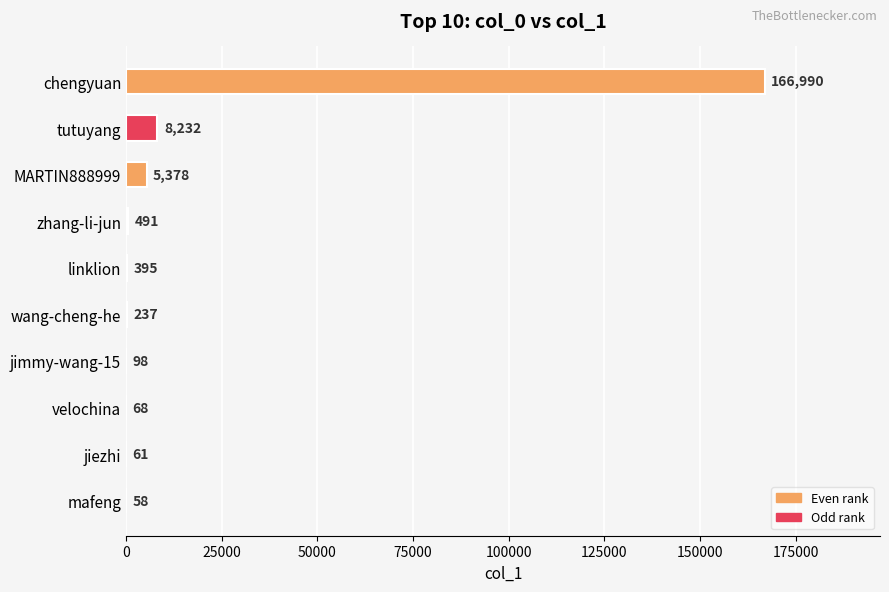

How many series are shown in this chart?

1